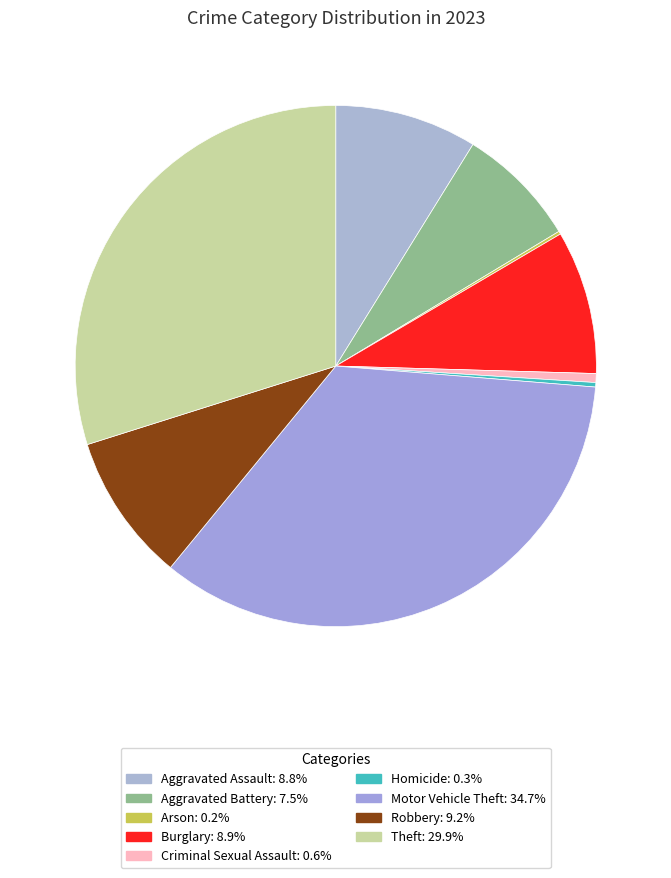

Rank the categories by value from lowest to highest.

Arson, Homicide, Criminal Sexual Assault, Aggravated Battery, Aggravated Assault, Burglary, Robbery, Theft, Motor Vehicle Theft